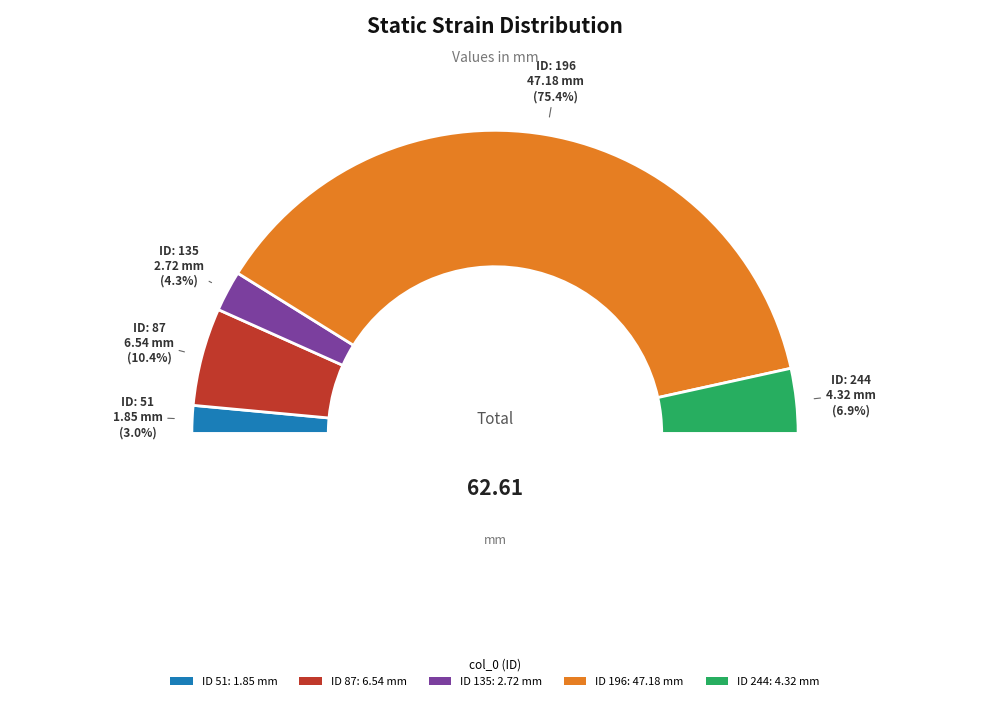

What percentage is the 87 slice, to the nearest percent?

10%